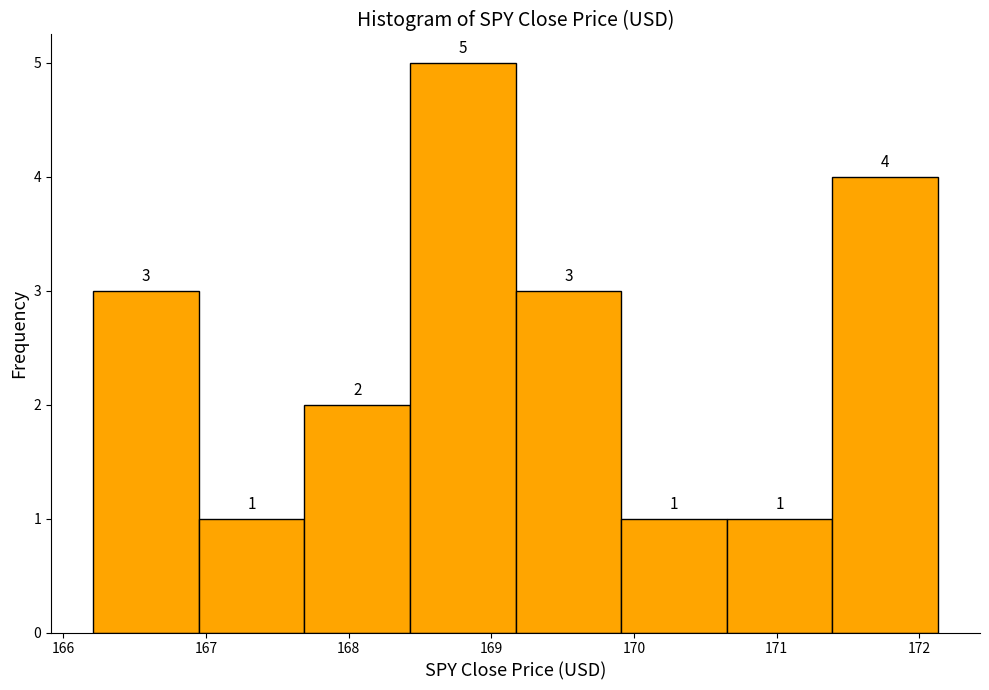

Reading left to right, list every bar in this chart as the range it spans on the x-axis followed by its height. The bar edges are not printed on the chart, so give them approximately, as read against the axis.

166.21 to 166.95: 3
166.95 to 167.69: 1
167.69 to 168.43: 2
168.43 to 169.17: 5
169.17 to 169.91: 3
169.91 to 170.65: 1
170.65 to 171.39: 1
171.39 to 172.13: 4